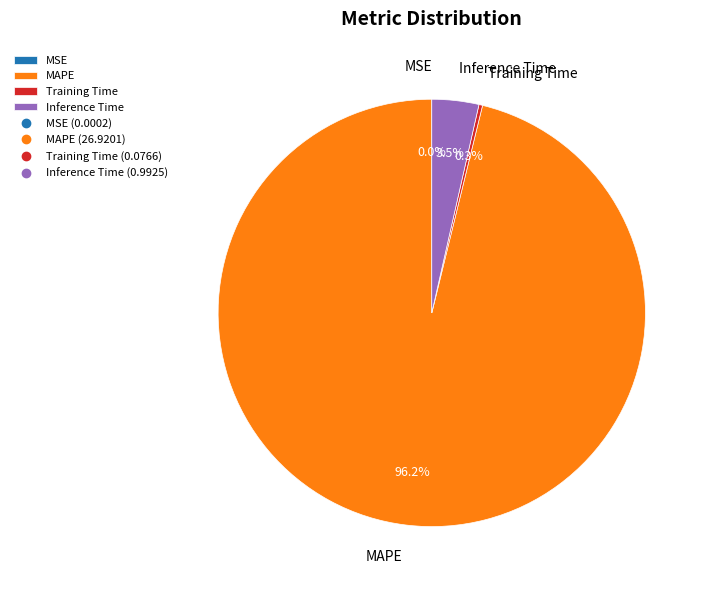

To the nearest percent, what is the difference between the largest and smallest slice percentages?

96%